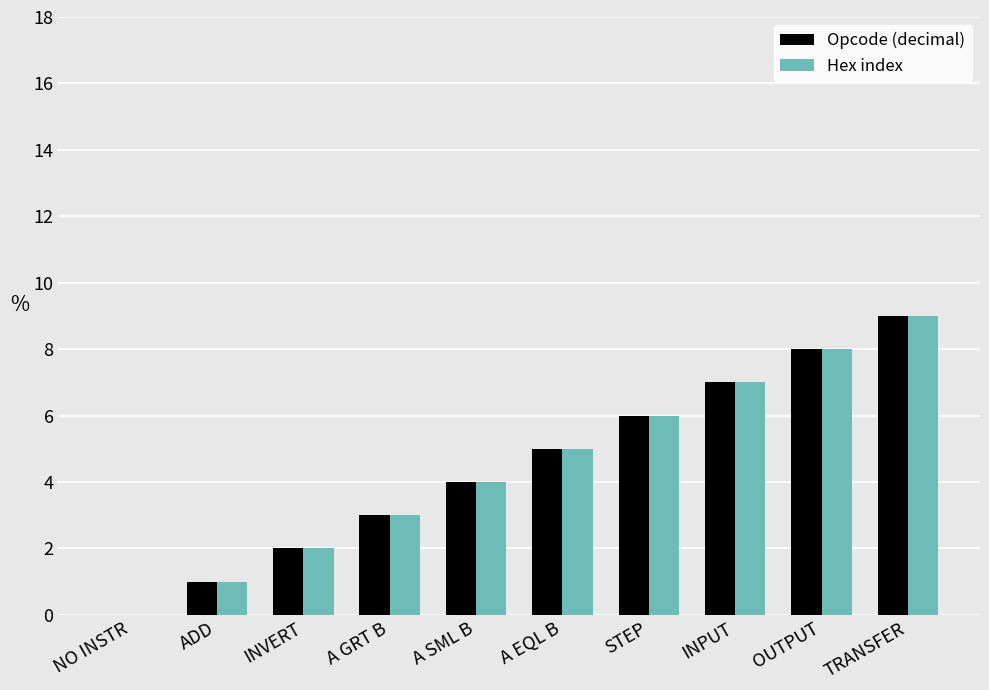

Is the value of Hex index at OUTPUT greater than the value of Opcode (decimal) at INVERT?

Yes